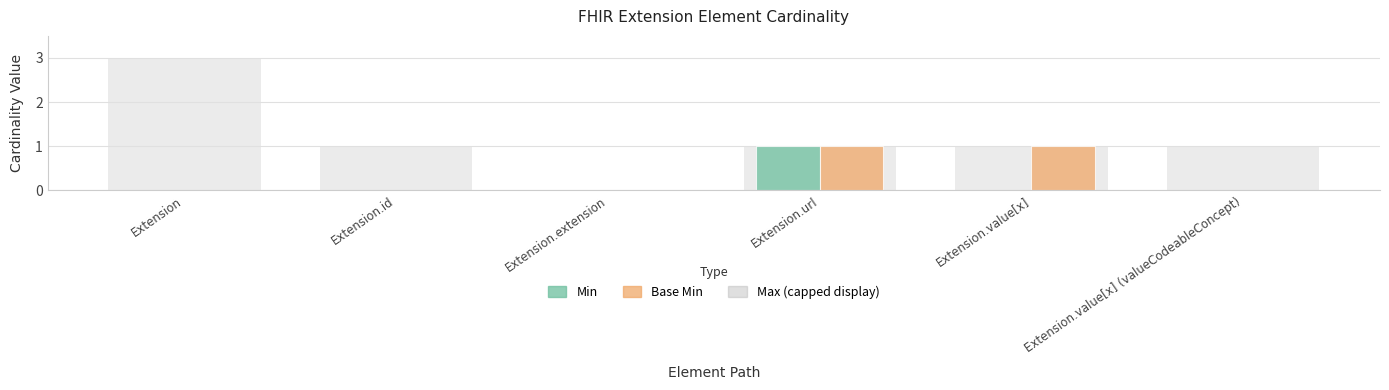

Read the Max (capped display) value at Extension.

3